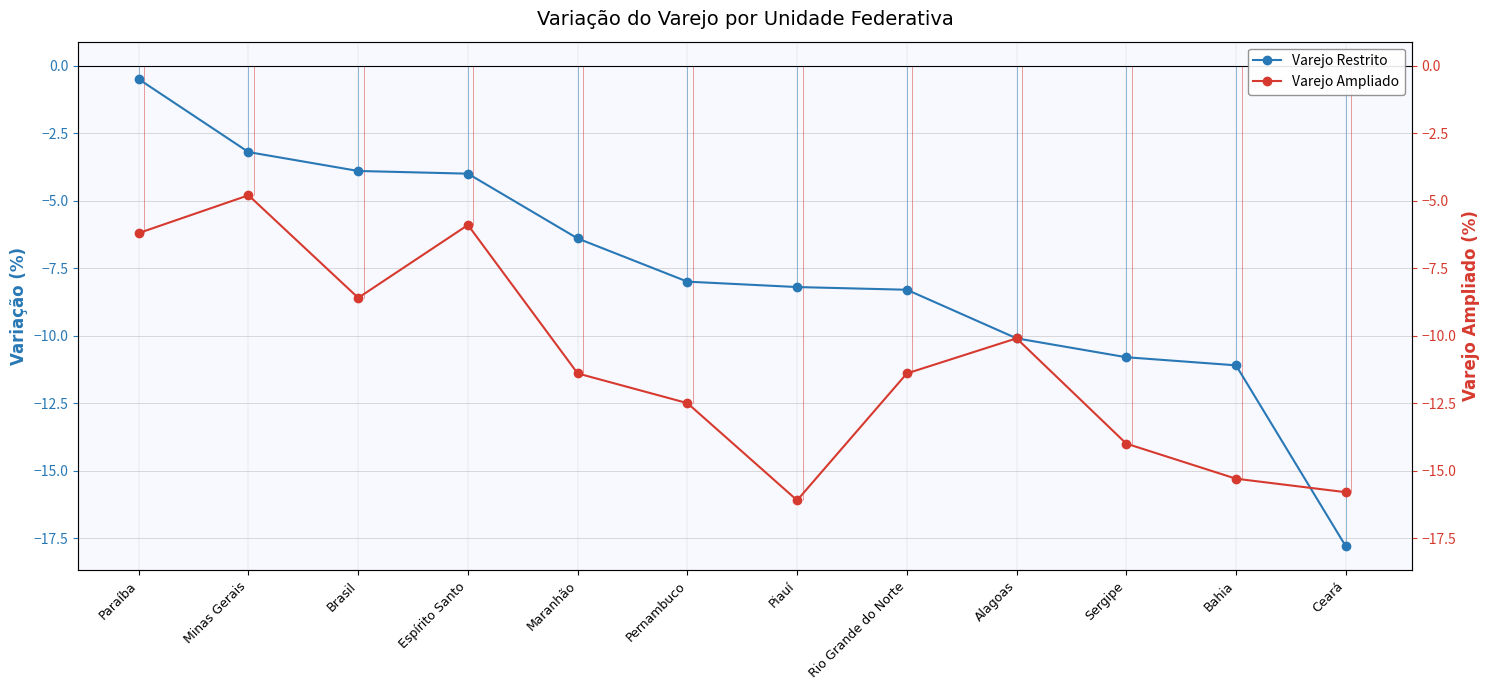

How many interior local valleys does the Varejo Ampliado series have?

2